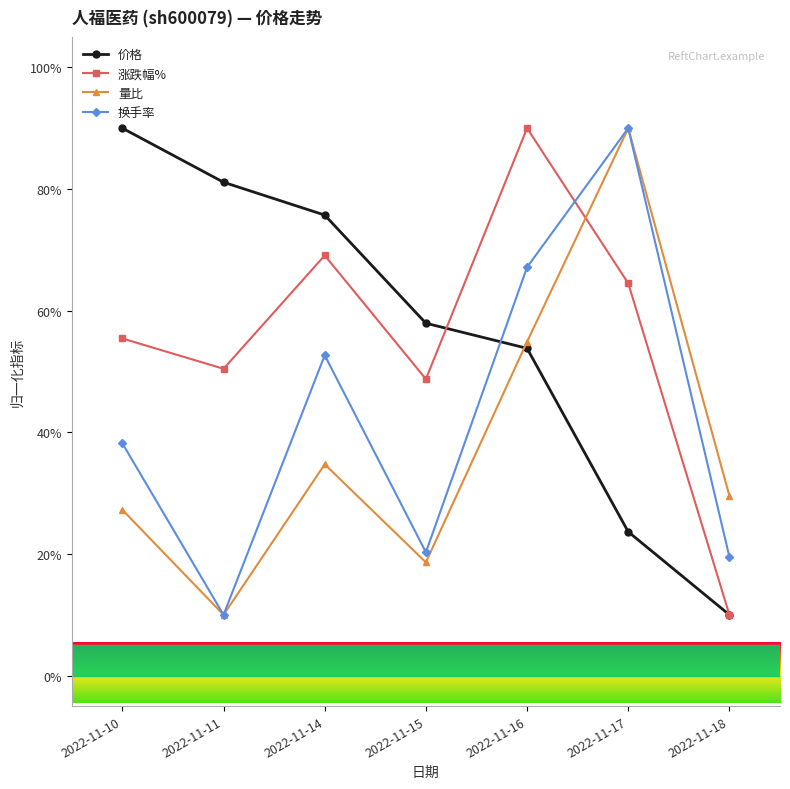

Rank the categories by 价格 value from lowest to highest.

2022-11-18, 2022-11-17, 2022-11-16, 2022-11-15, 2022-11-14, 2022-11-11, 2022-11-10